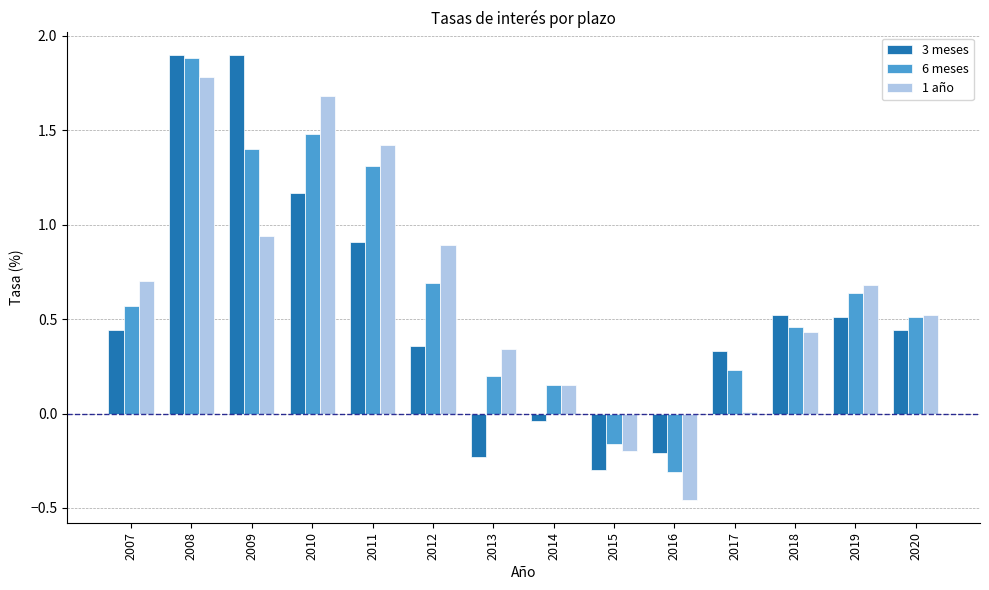

What is the total value across all series at 2007?

1.7